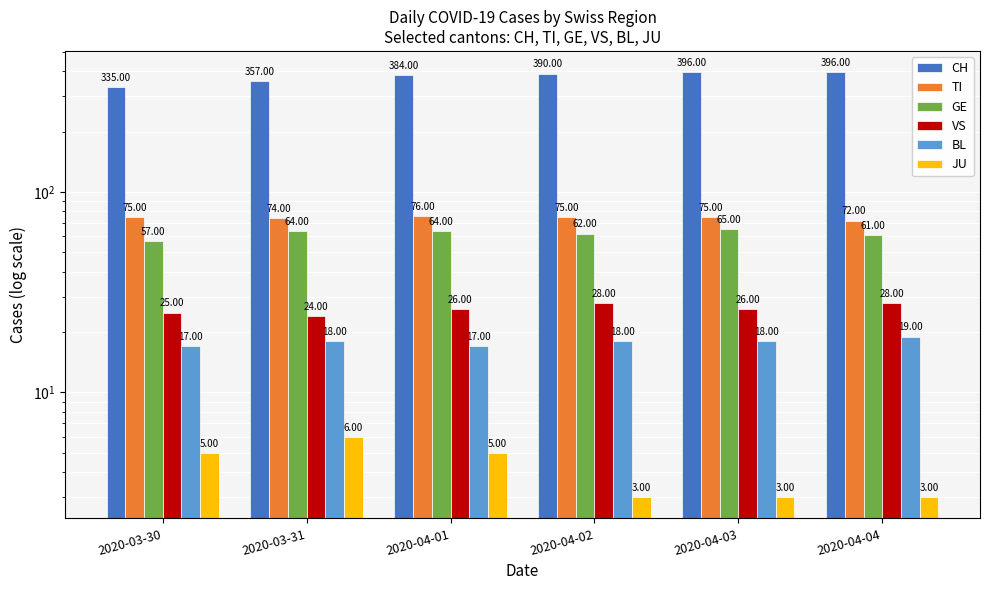

The value of TI at 2020-04-02 is 75. True or false?

True